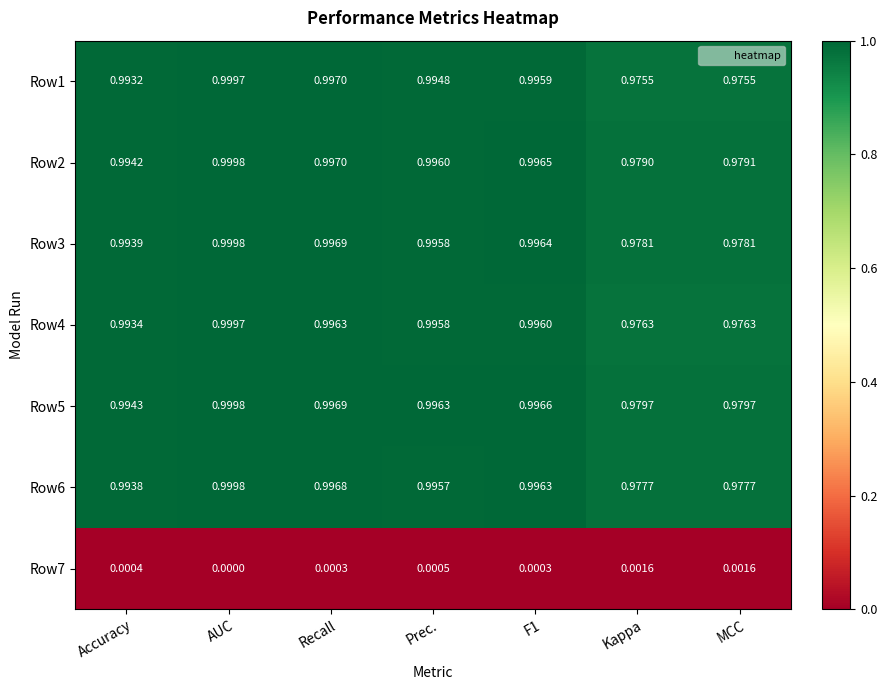

Is the value of Row1 at Recall greater than the value of Row7 at Kappa?

Yes